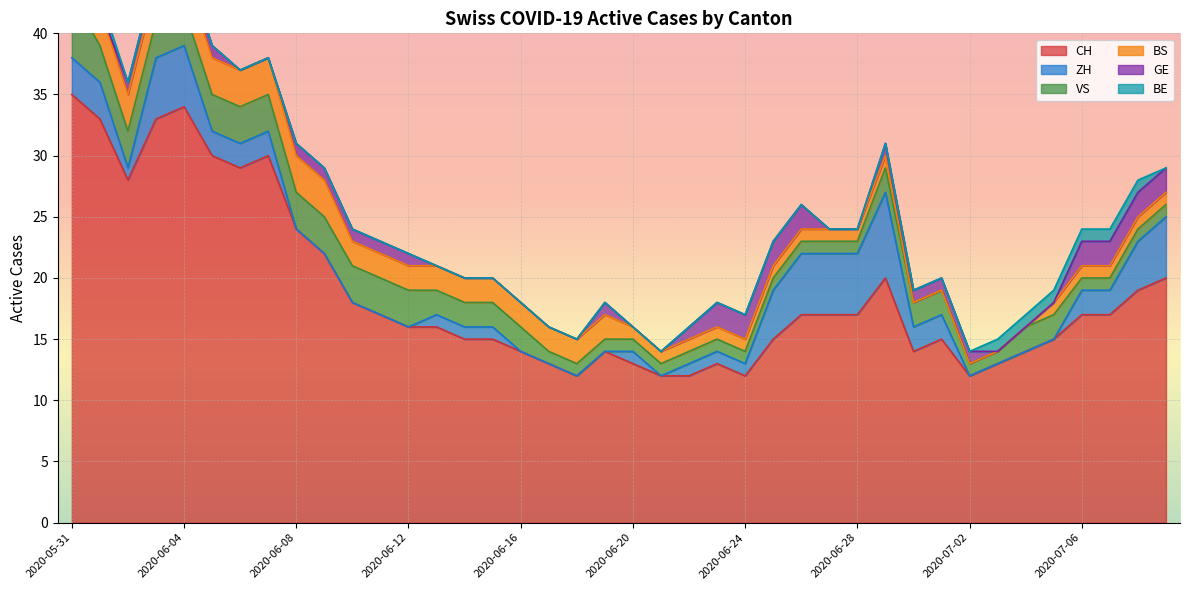

Is it true that GE equals 4 at 2020-07-08?

False